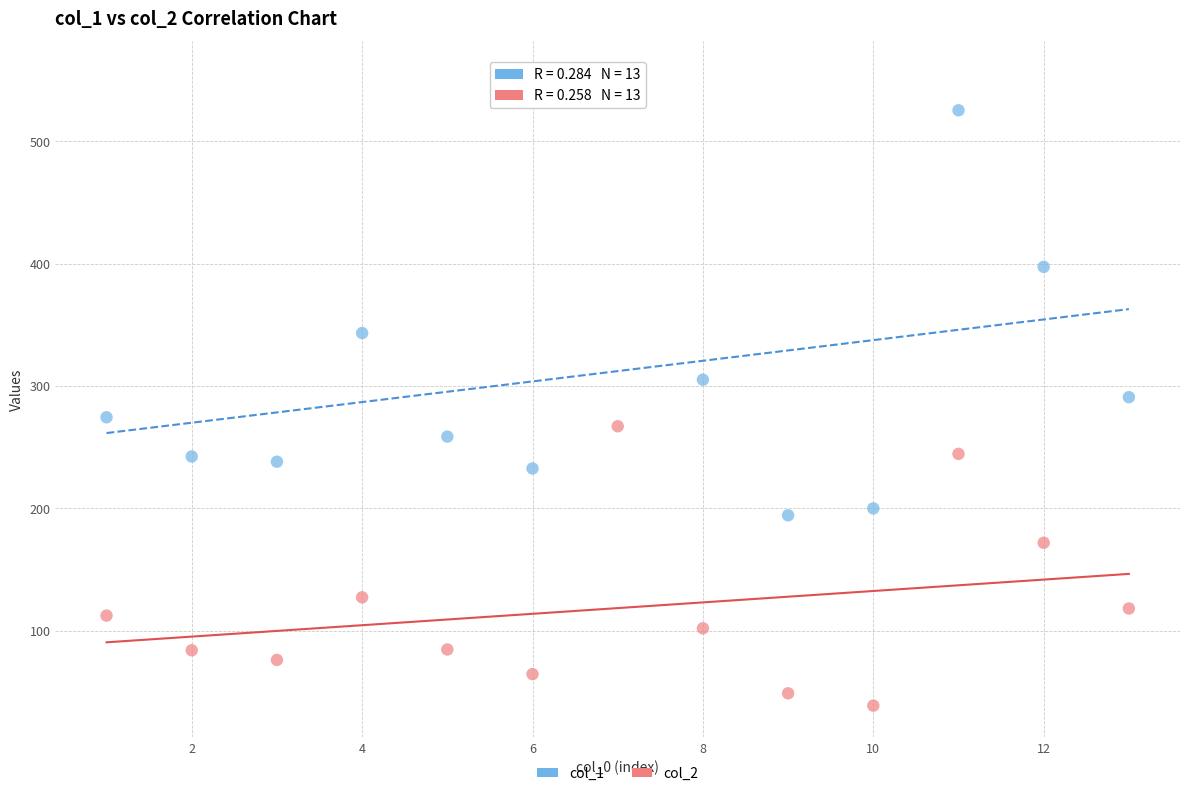

Which series contains the lowest Y value?

col_2